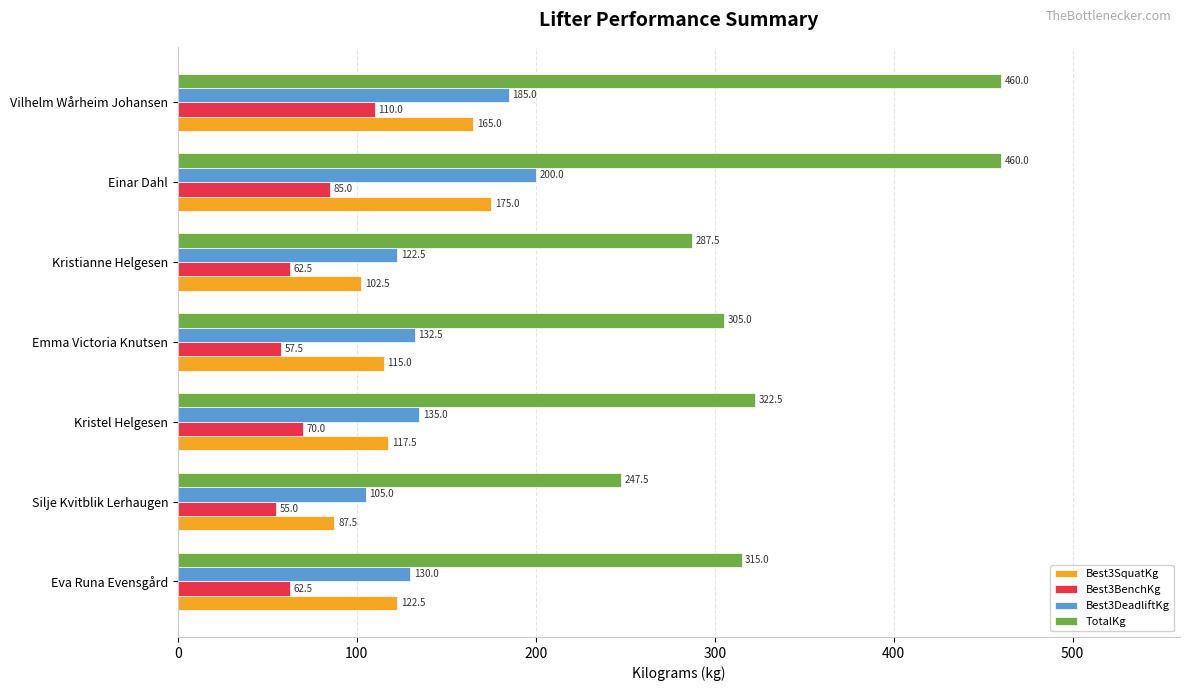

Which category has the highest value in the Best3SquatKg series?

Einar Dahl